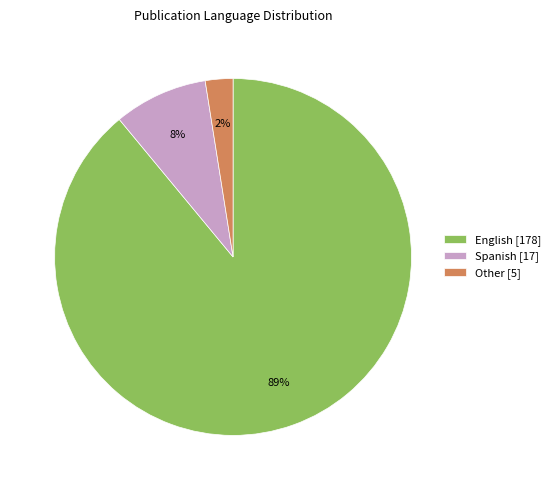

Which slice represents more than half of the pie?

English